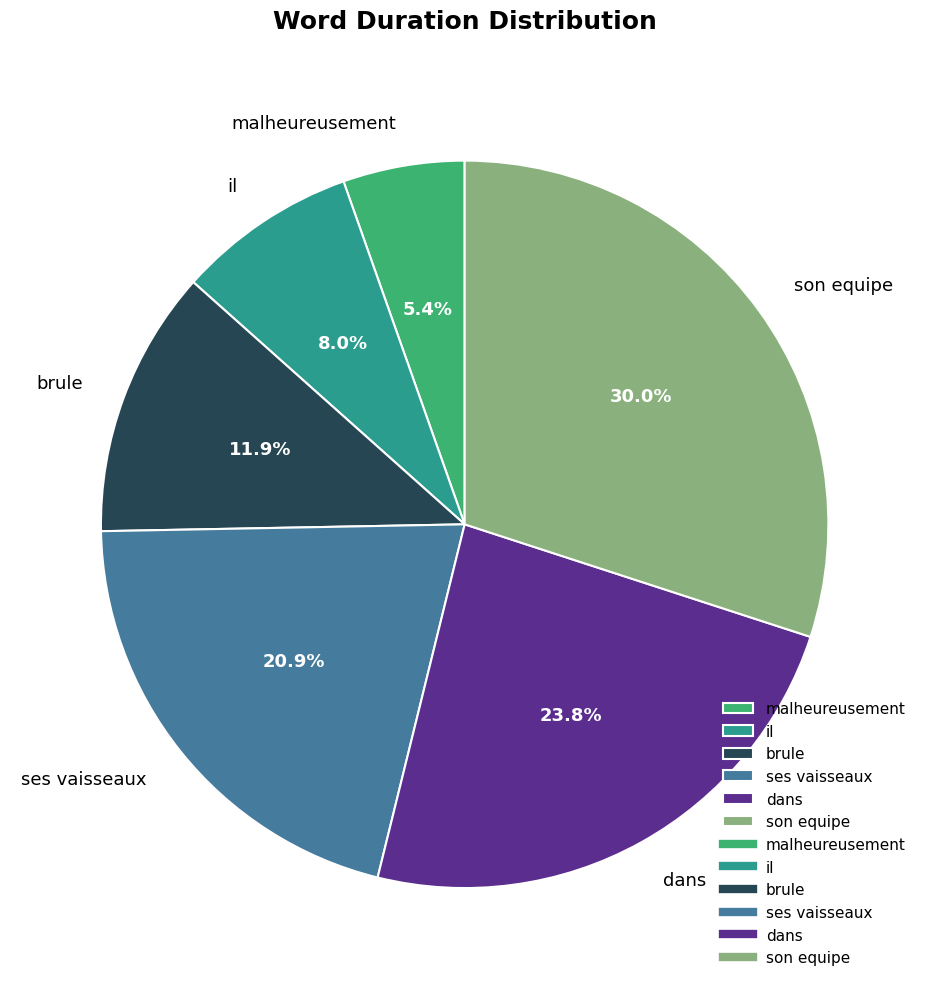

Combined, what portion of the pie is dans and malheureusement?

29.2%